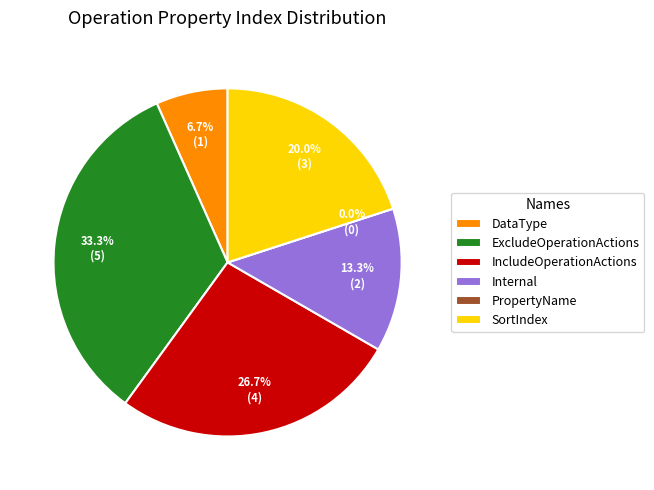

True or false: SortIndex accounts for 12% of the total.

False